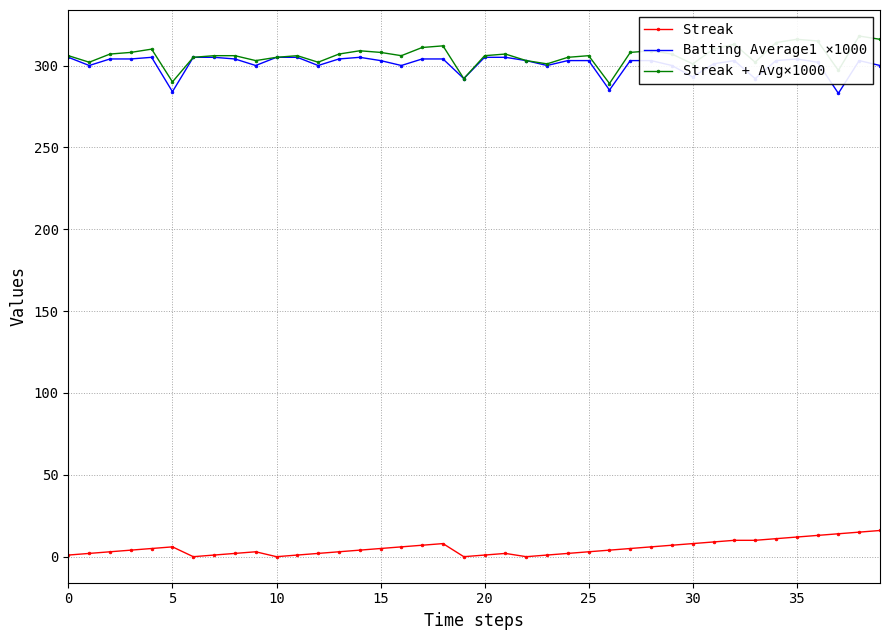

What is the greatest value displayed?

318